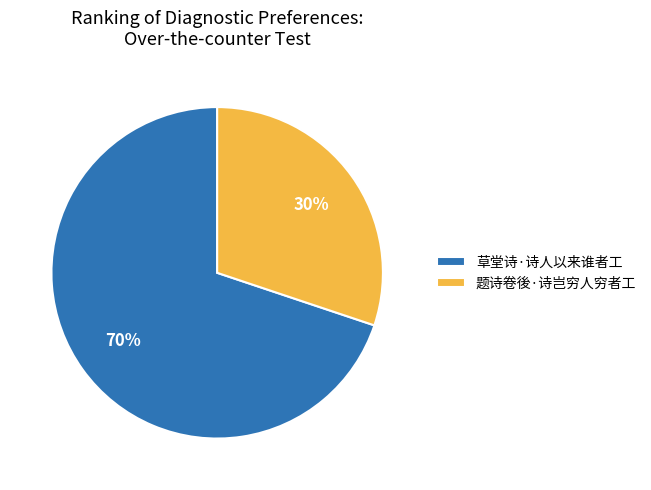

Is the sum of 草堂诗·诗人以来谁者工 and 题诗卷後·诗岂穷人穷者工 greater than half?

Yes